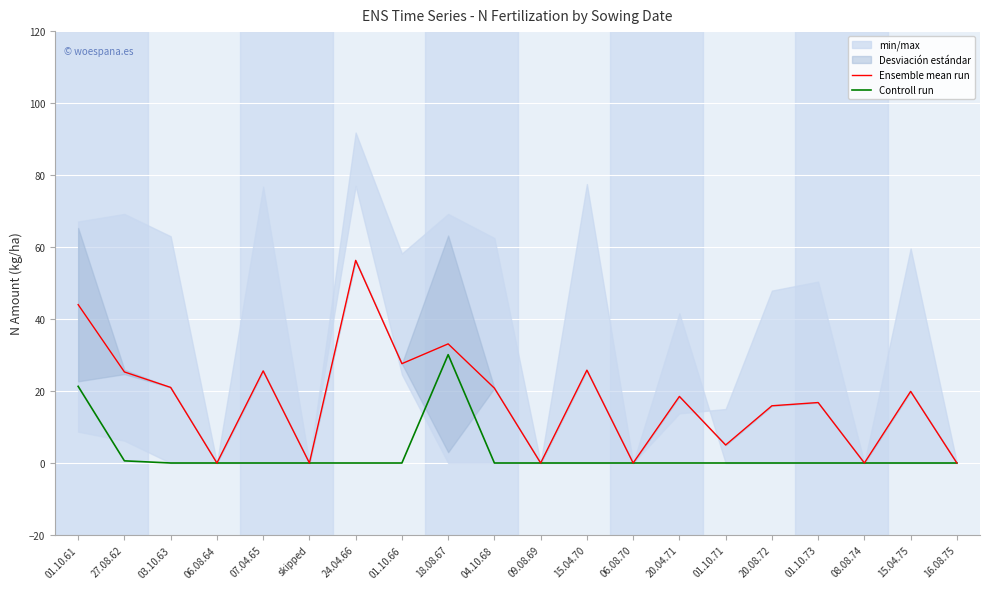

Between 24.04.66 and 15.04.75, which series saw the biggest shift?

Ensemble mean run